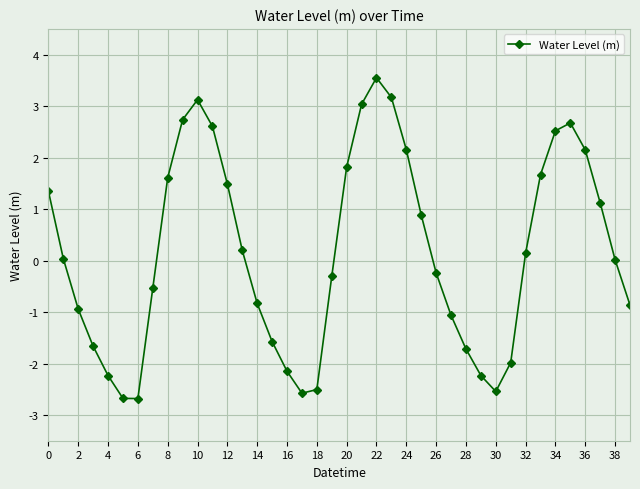

What is the minimum value shown in the chart?

-2.7